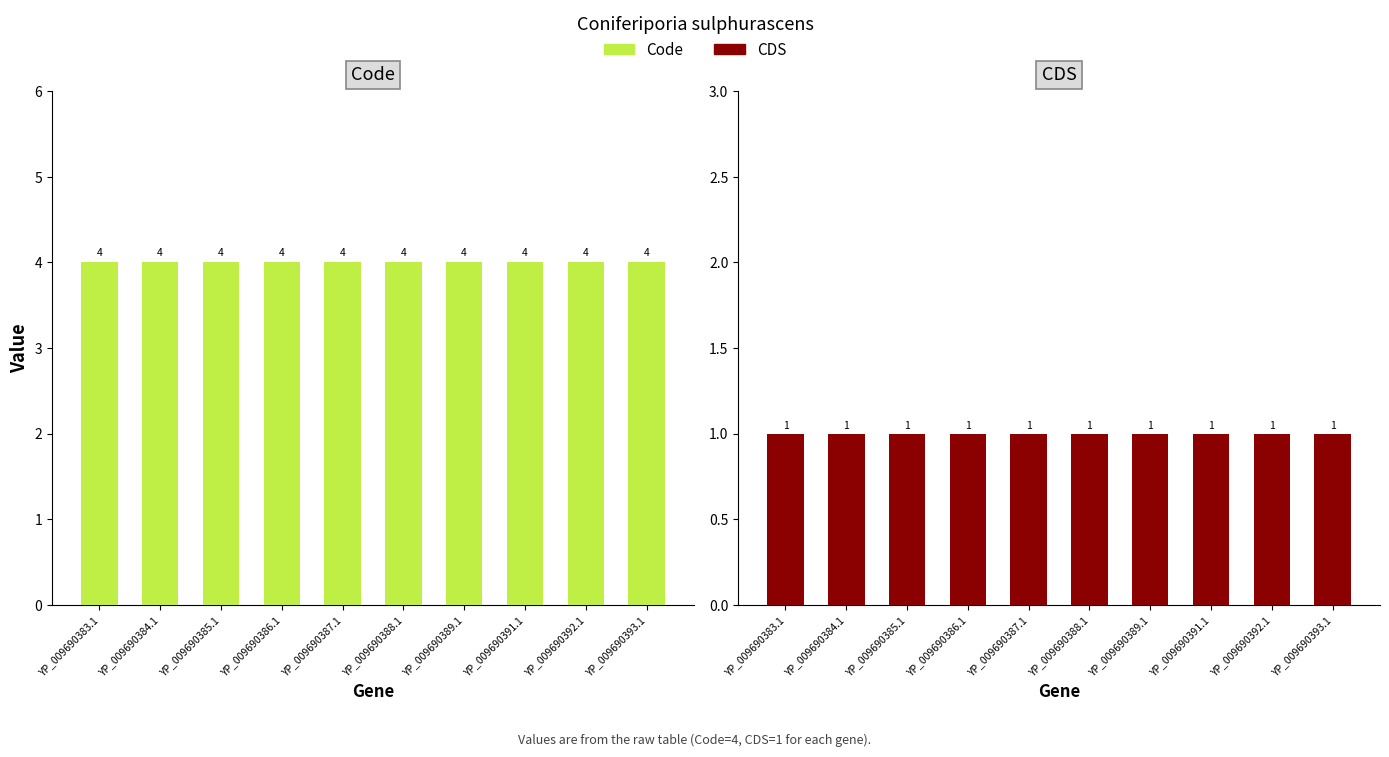

Where is Code nearest to the value 4?

YP_009690383.1